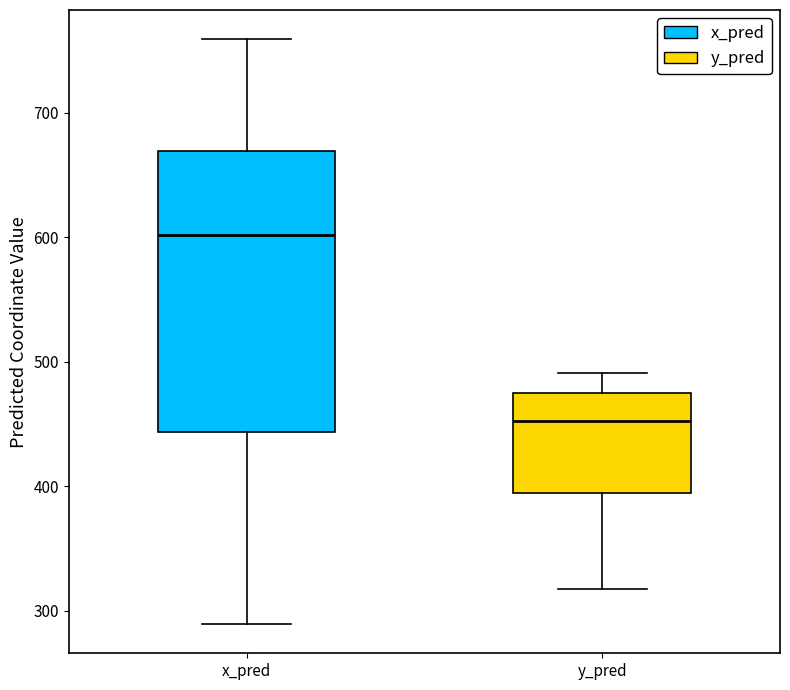

Reading left to right, transcribe this box plot: for each box, give where its median line is, the range the box spans, and where its two whiskers end, as read against the y-axis. The values are not printed on the chart, so give them approximately, as read against the axis.

x_pred: median 600, box 440 to 670, whiskers 290 to 760
y_pred: median 450, box 390 to 470, whiskers 320 to 490